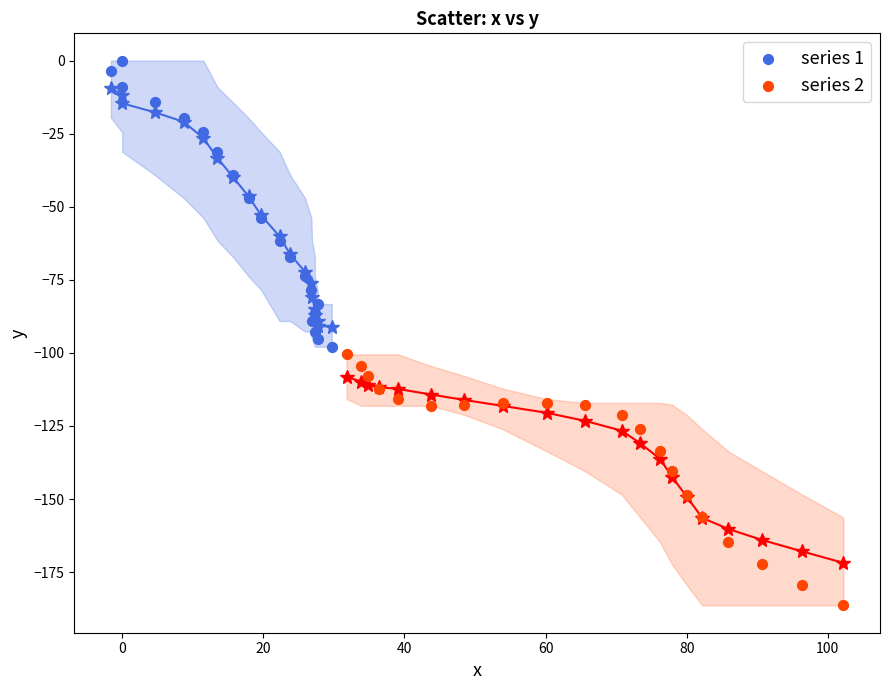

Which series has the largest Y range (max minus min)?

series 1